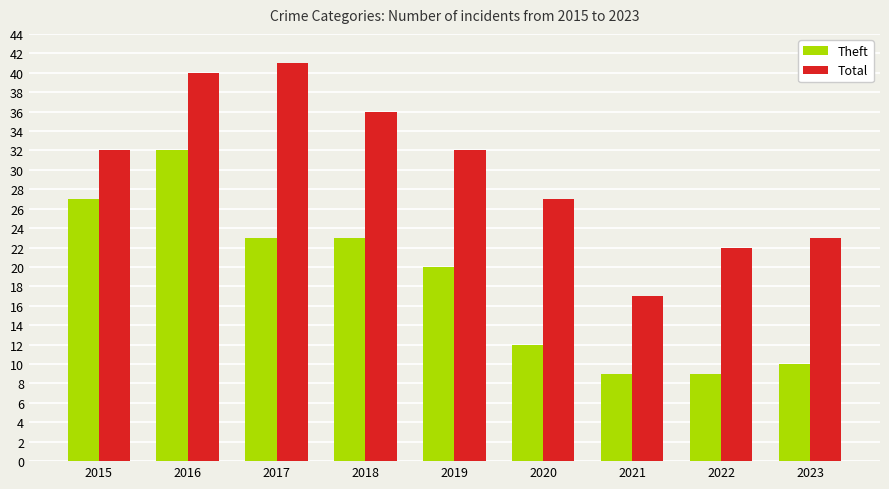

What is the greatest value displayed?

41